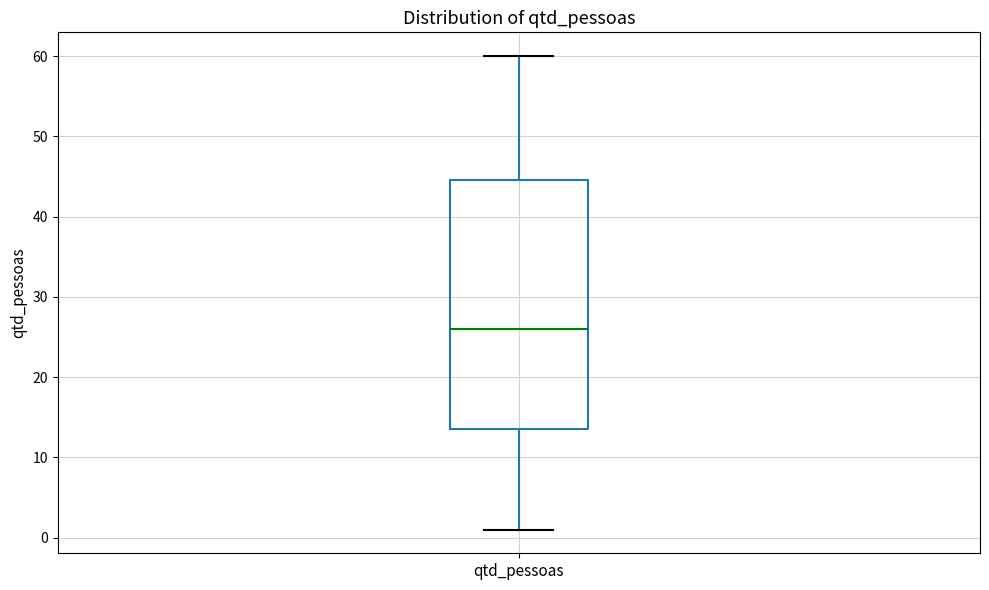

Read this box plot against the y-axis: the position of the median line, the range covered by the box, and the ends of both whiskers. The values are not printed on the chart, so give them approximately, as read against the axis.

median 26, box 14 to 45, whiskers 1 to 60